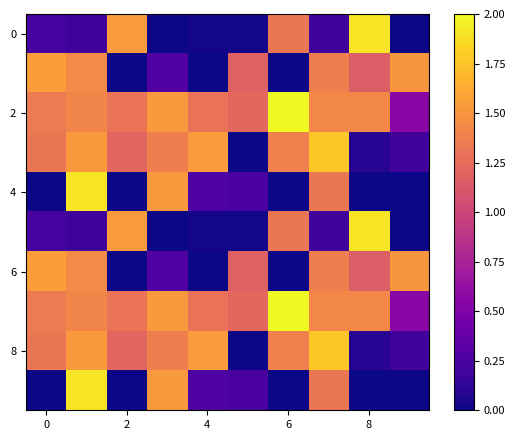

What is the maximum value shown in the chart?

4472